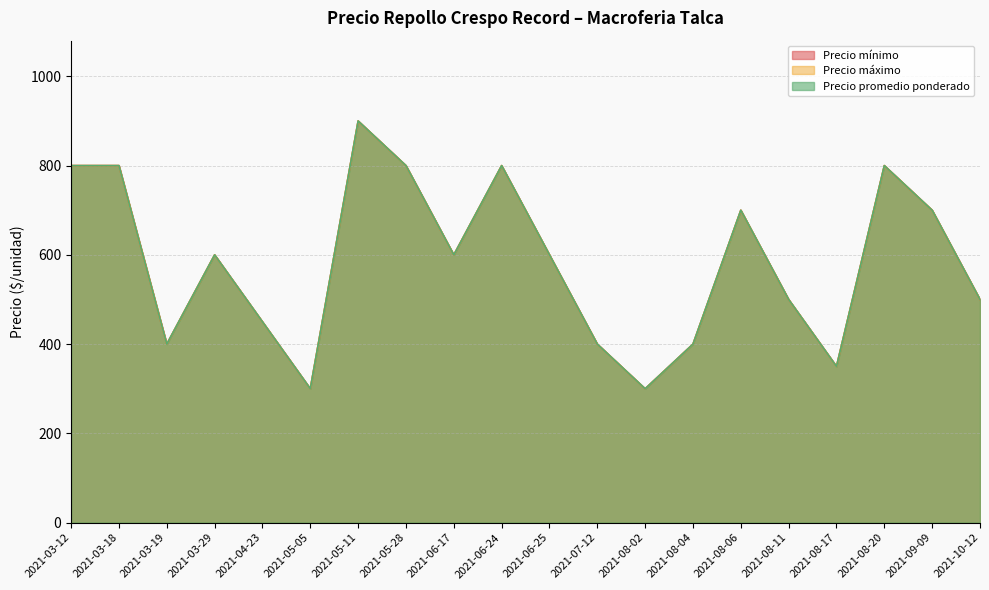

What value does the Precio mínimo series have at 2021-10-12, to the nearest 100?

500